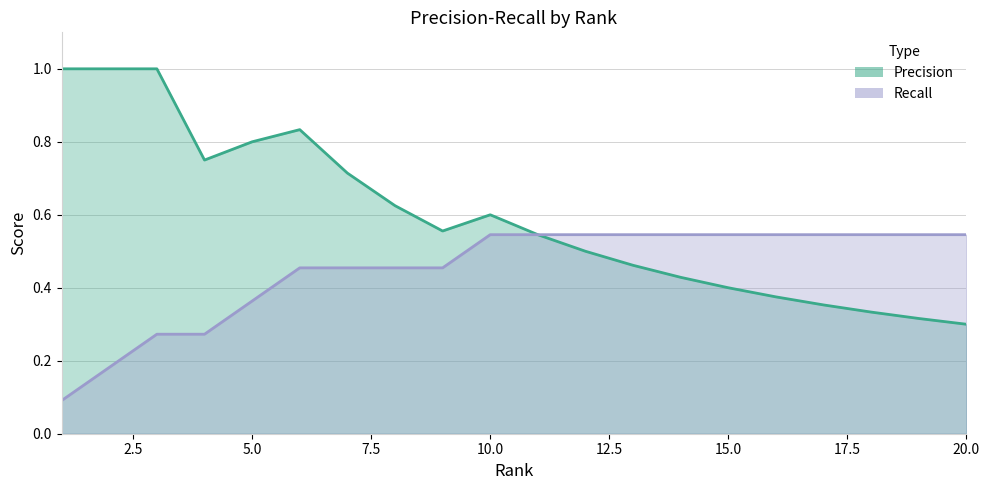

Rank the series by their average value, from highest to lowest.

Precision, Recall